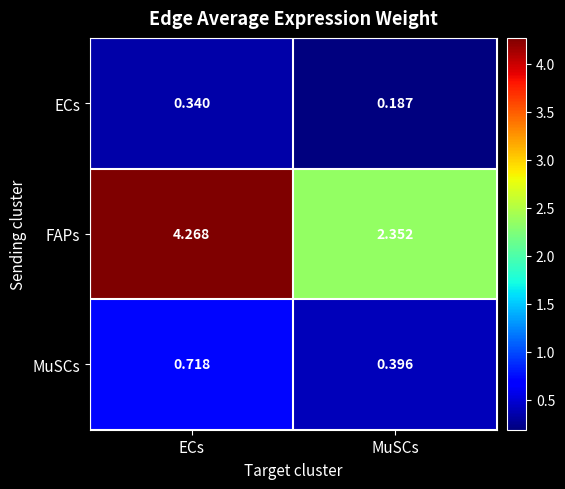

Rank the series at MuSCs from lowest to highest value.

ECs, MuSCs, FAPs